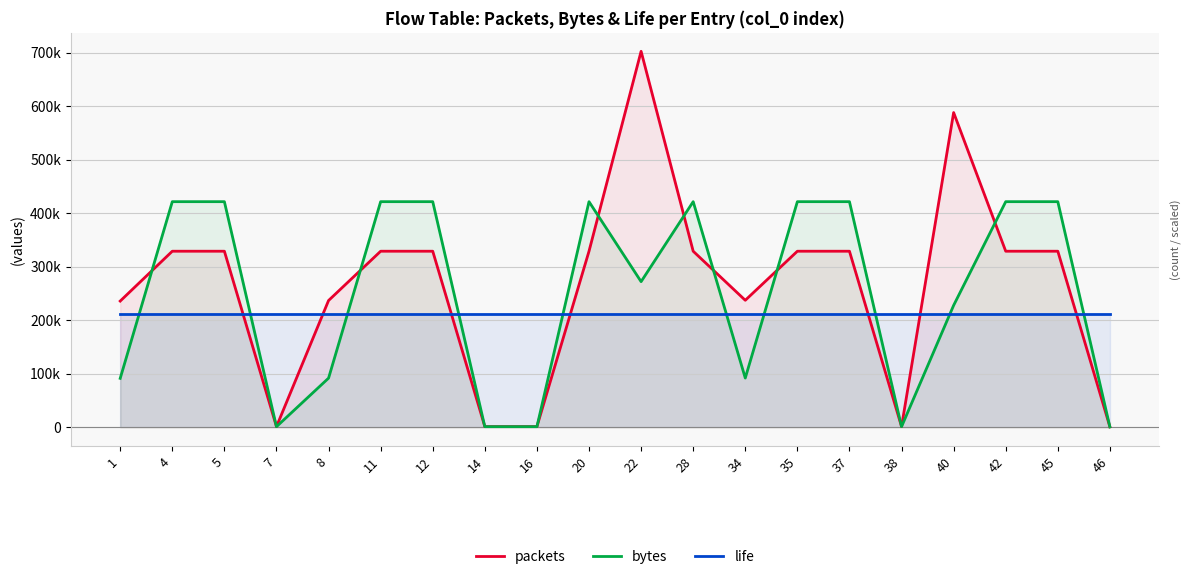

Reading right to left, extract all data points from this chart.

packets: 651.0	328806.0	328806.0	587894.0	1074.0	328806.0	328806.0	237143.0	328806.0	702317.0	328806.0	1072.0	1079.0	328806.0	328806.0	236707.0	1069.0	328806.0	328806.0	235645.0
bytes: 587.8	421390.2	421390.2	227655.5	970.4	421390.2	421390.2	91831.0	421390.2	271964.6	421390.2	968.2	973.2	421390.2	421390.2	91662.2	965.9	421390.2	421390.2	91251.0
life: 210695.1	210695.1	210695.1	210695.1	210695.1	210695.1	210695.1	210695.1	210695.1	210695.1	210695.1	210695.1	210695.1	210695.1	210695.1	210695.1	210695.1	210695.1	210695.1	210695.1